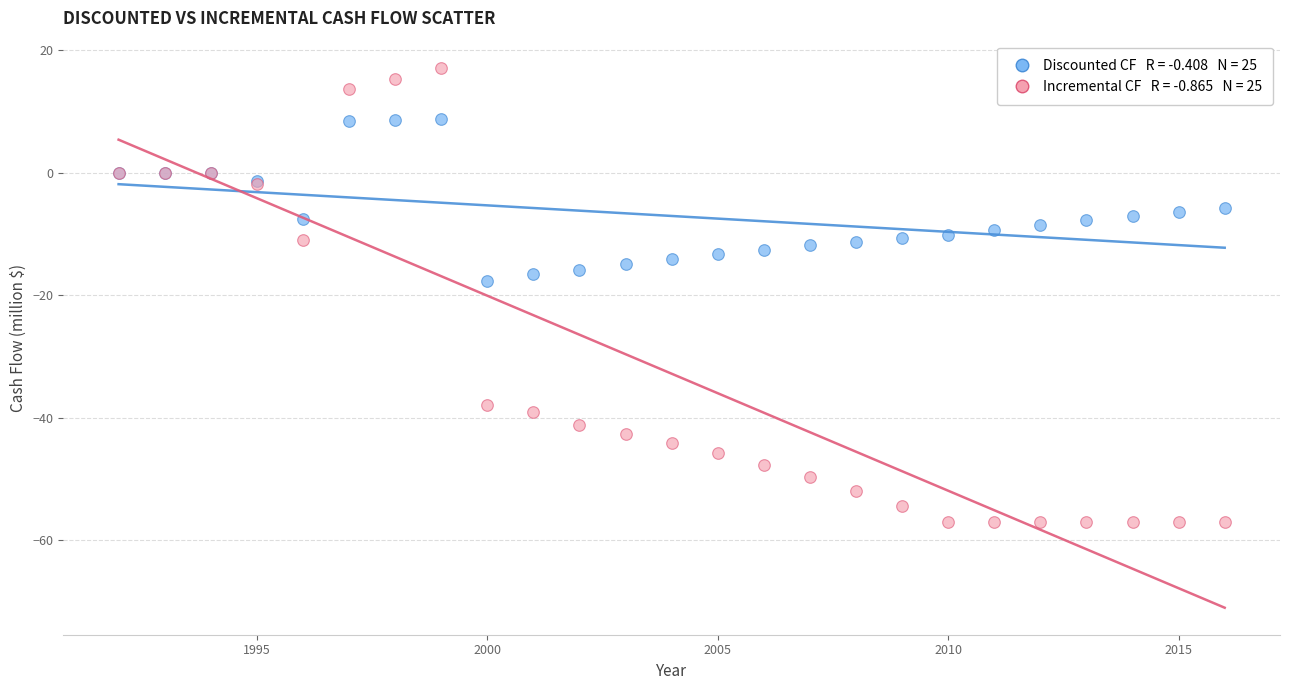

Across all series, what Y value is closest to -19?

-17.7